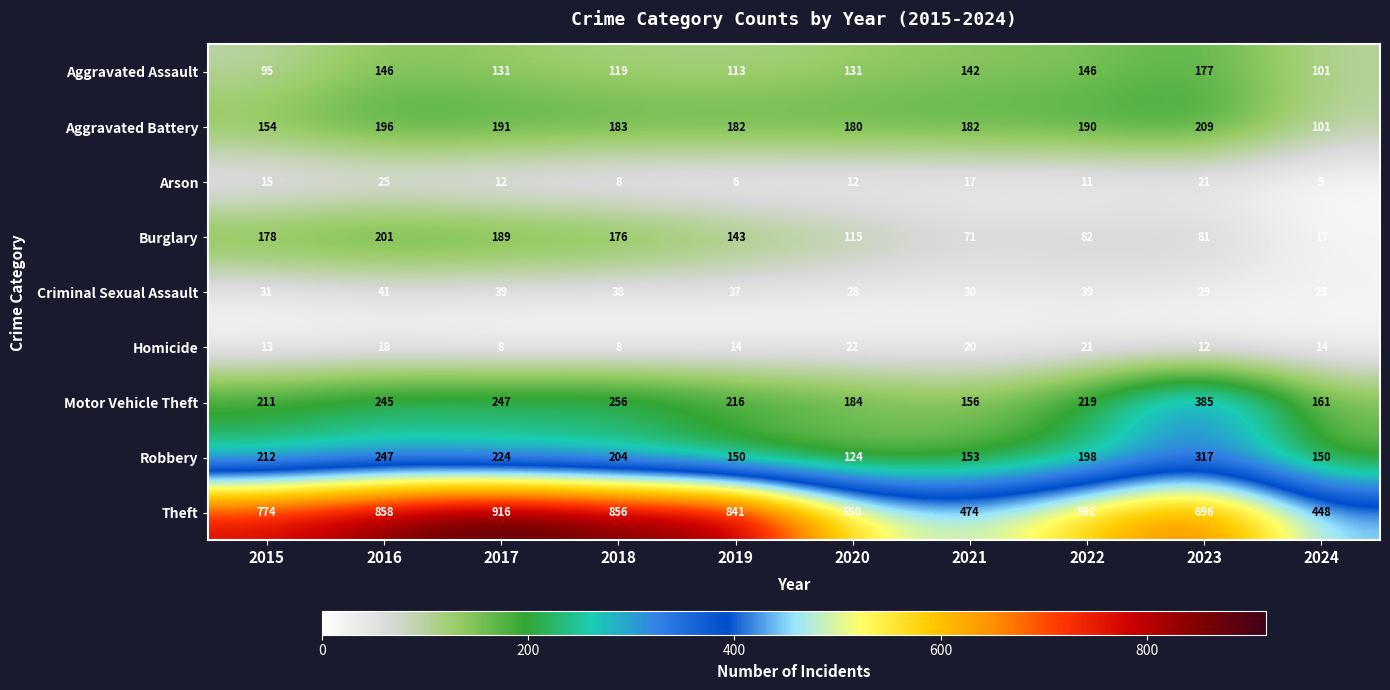

Count the number of categories in the chart.

10